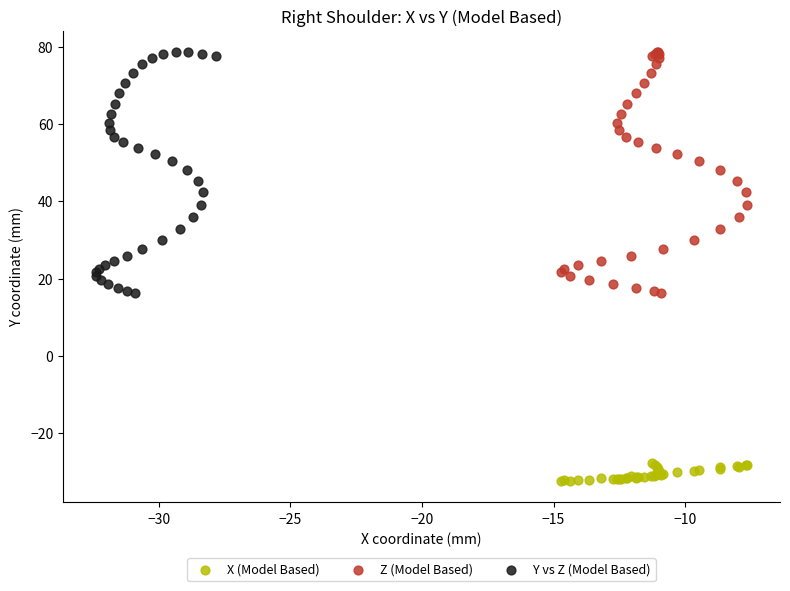

Which series reaches the minimum Y coordinate?

X (Model Based)